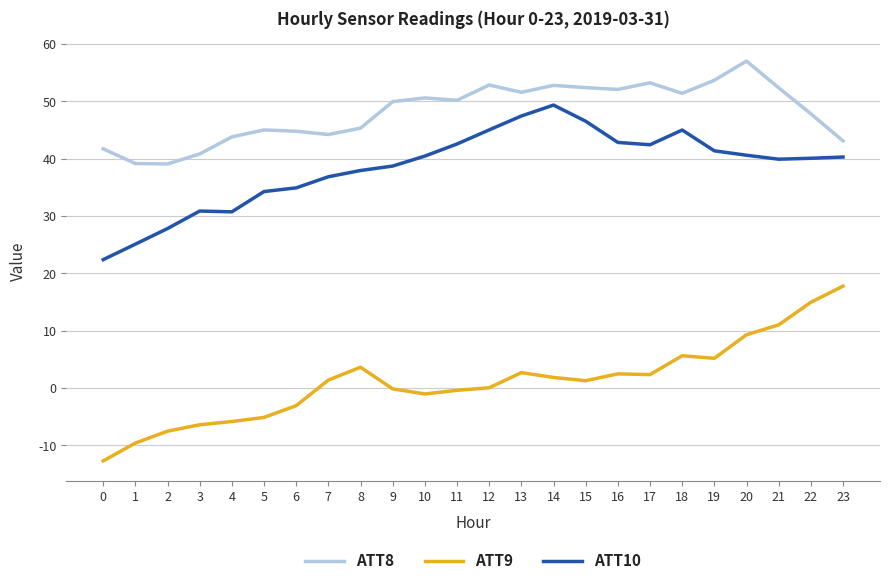

List the series in order of their overall mean, lowest first.

ATT9, ATT10, ATT8